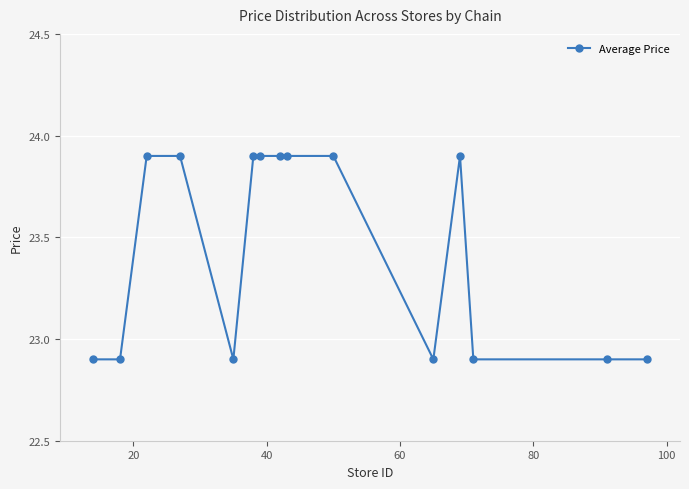

What is the smallest value displayed?

22.9